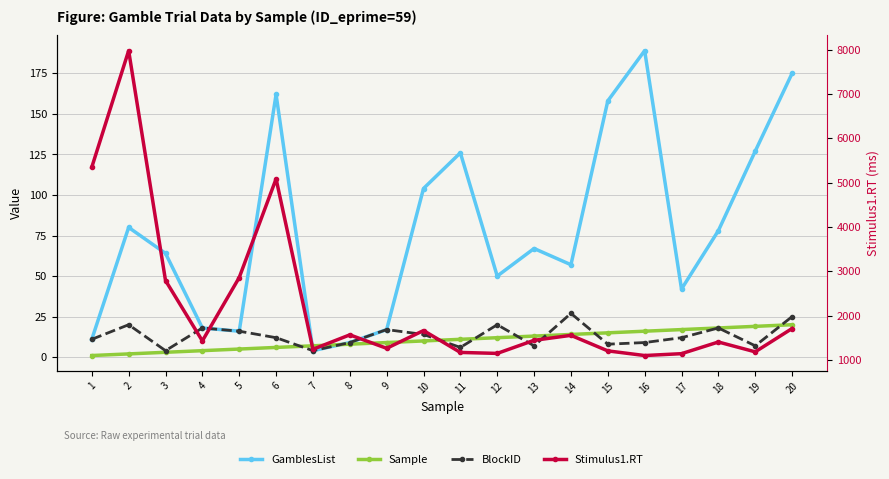

At how many categories does at least one series exceed 5989?

1